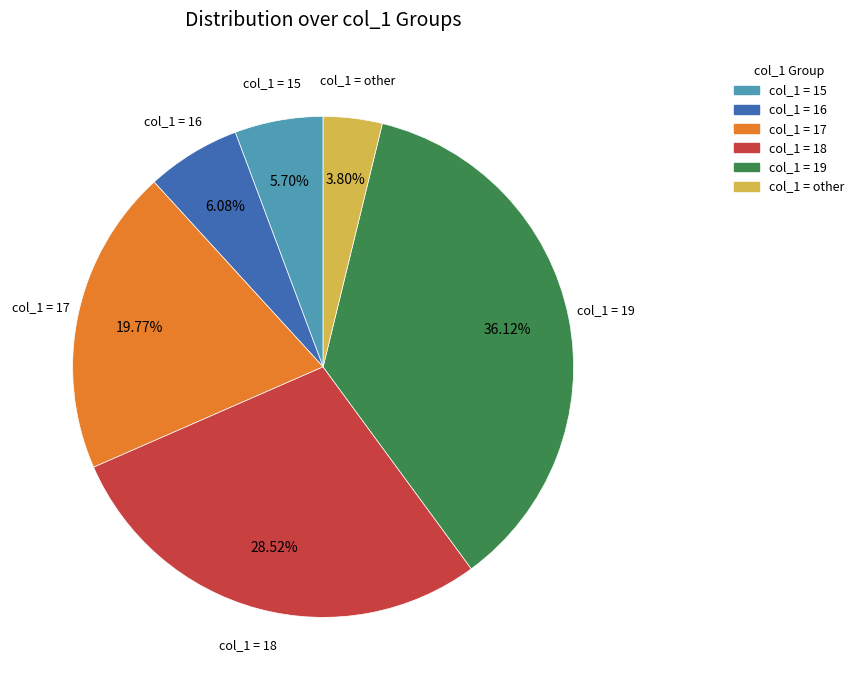

Which has a higher value, col_1 = other or col_1 = 18?

col_1 = 18